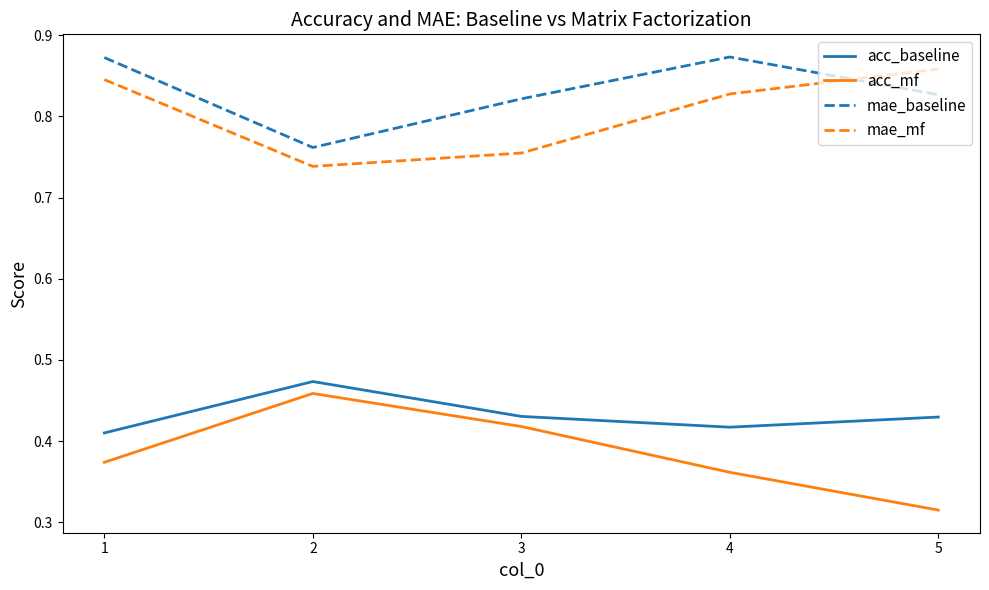

The mae_mf series shows 0.3 at 3. True or false?

False